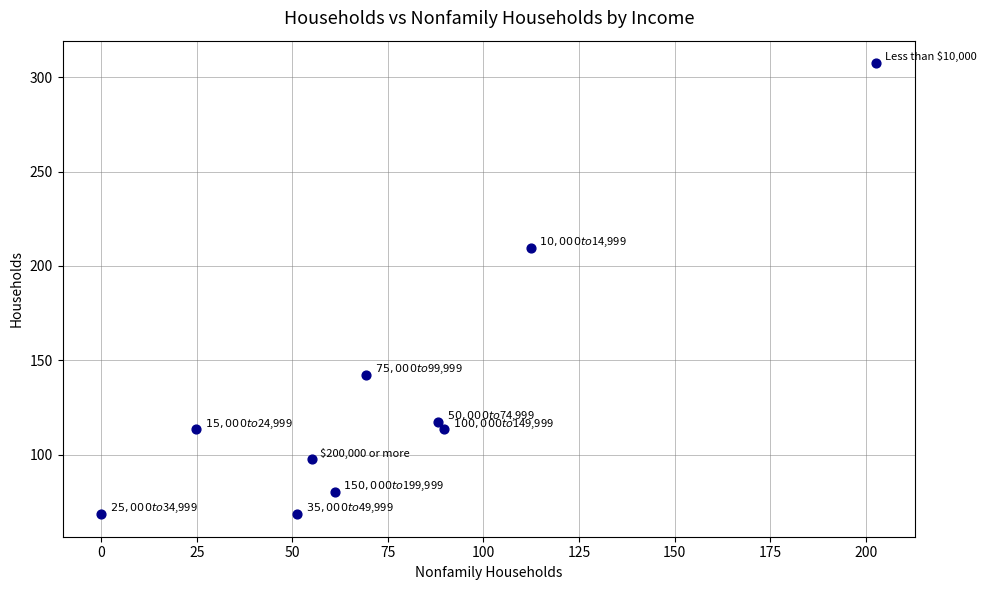

What Y value in the scatter plot is closest to 187?

209.7